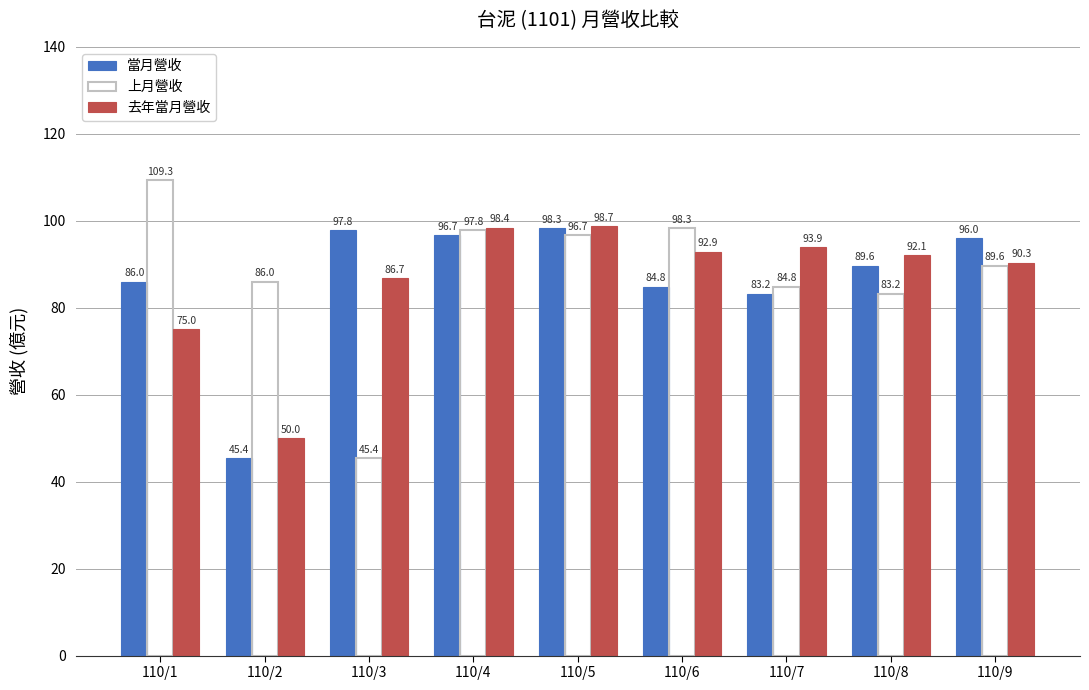

At which label does 當月營收 reach its peak?

110/5